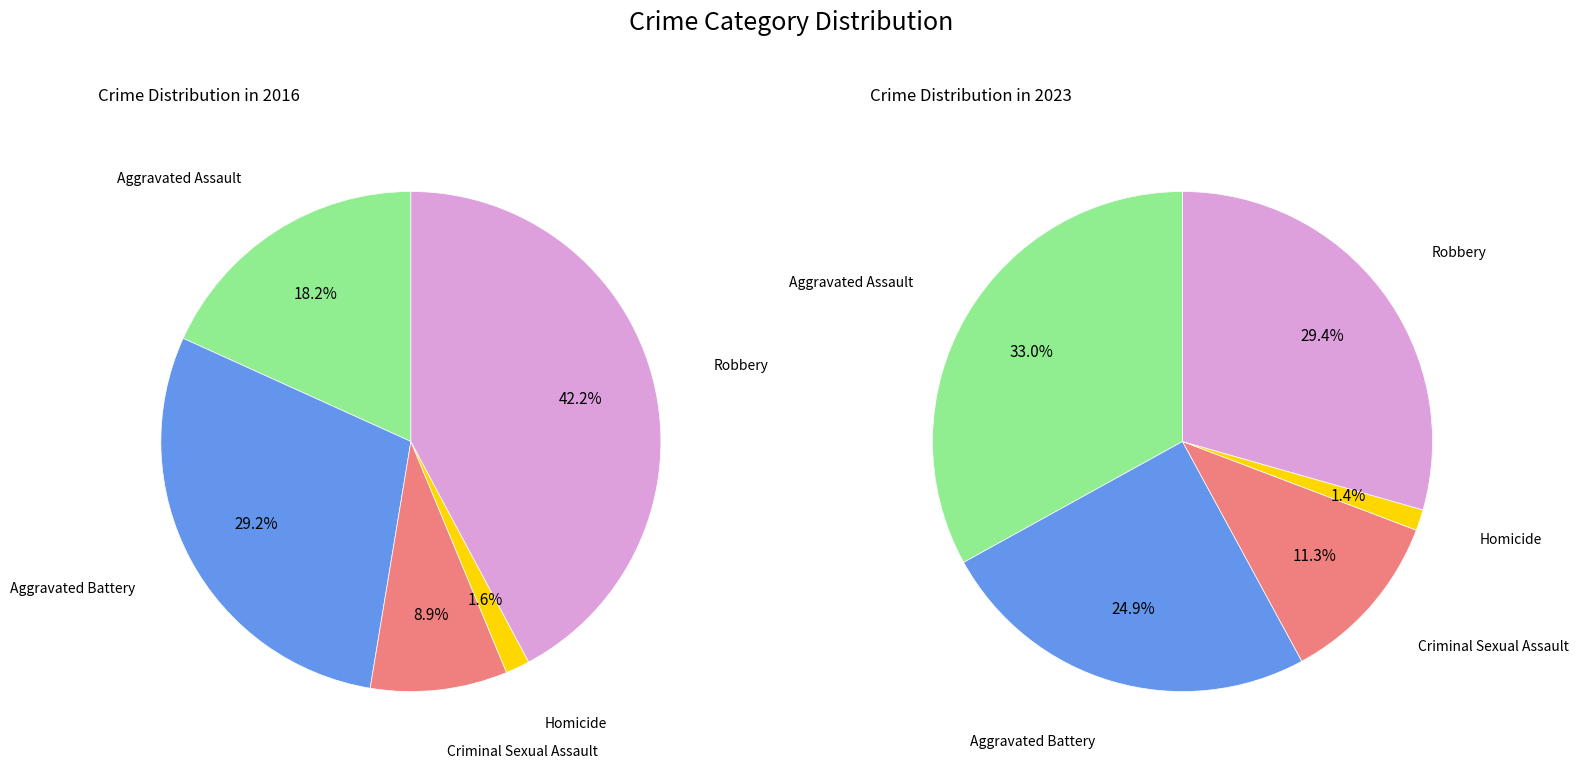

The Aggravated Assault slice represents 48% of the pie. True or false?

False